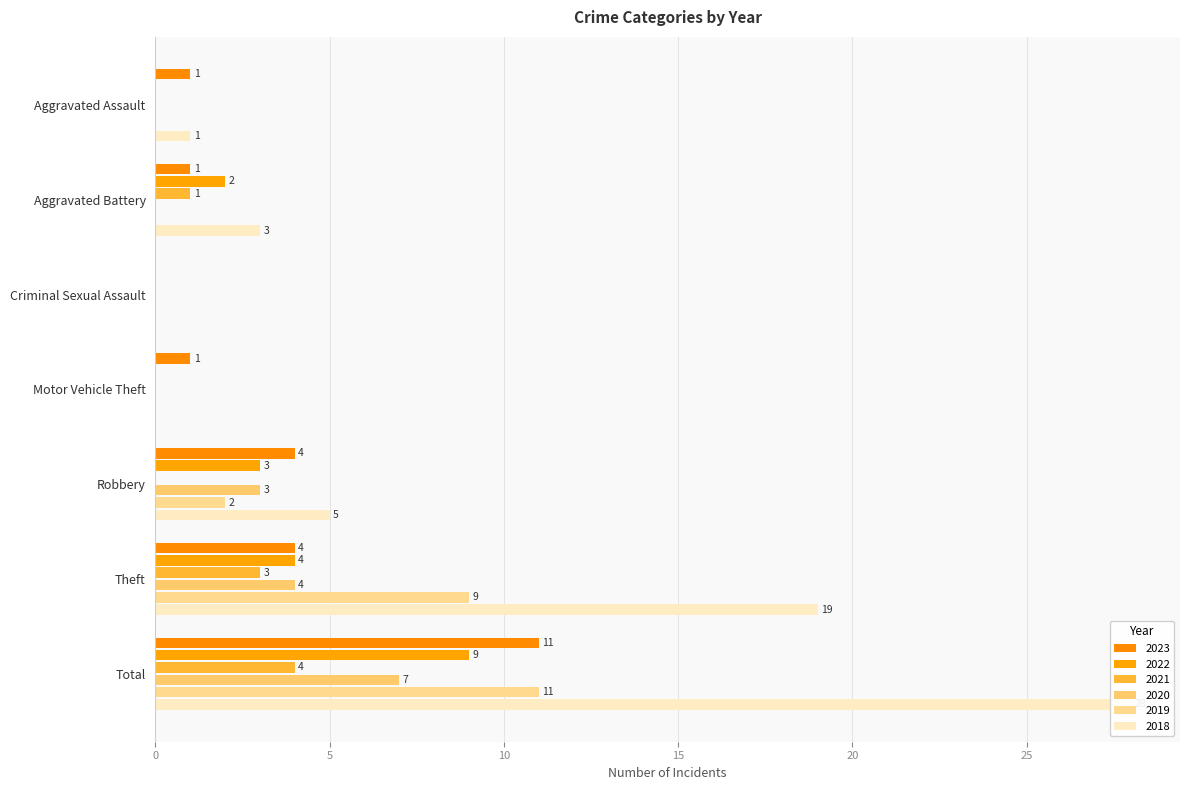

What is the maximum value shown in the chart?

28